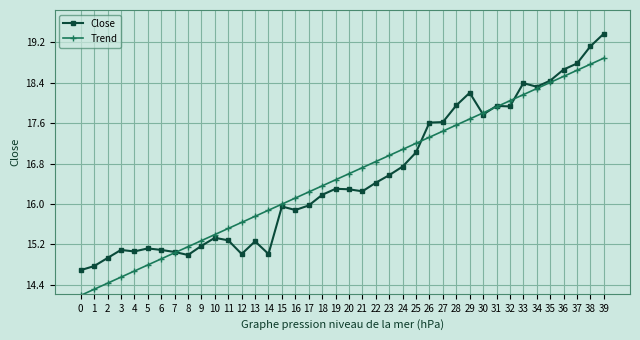

List the series in order of their peak value, highest first.

Close, Trend